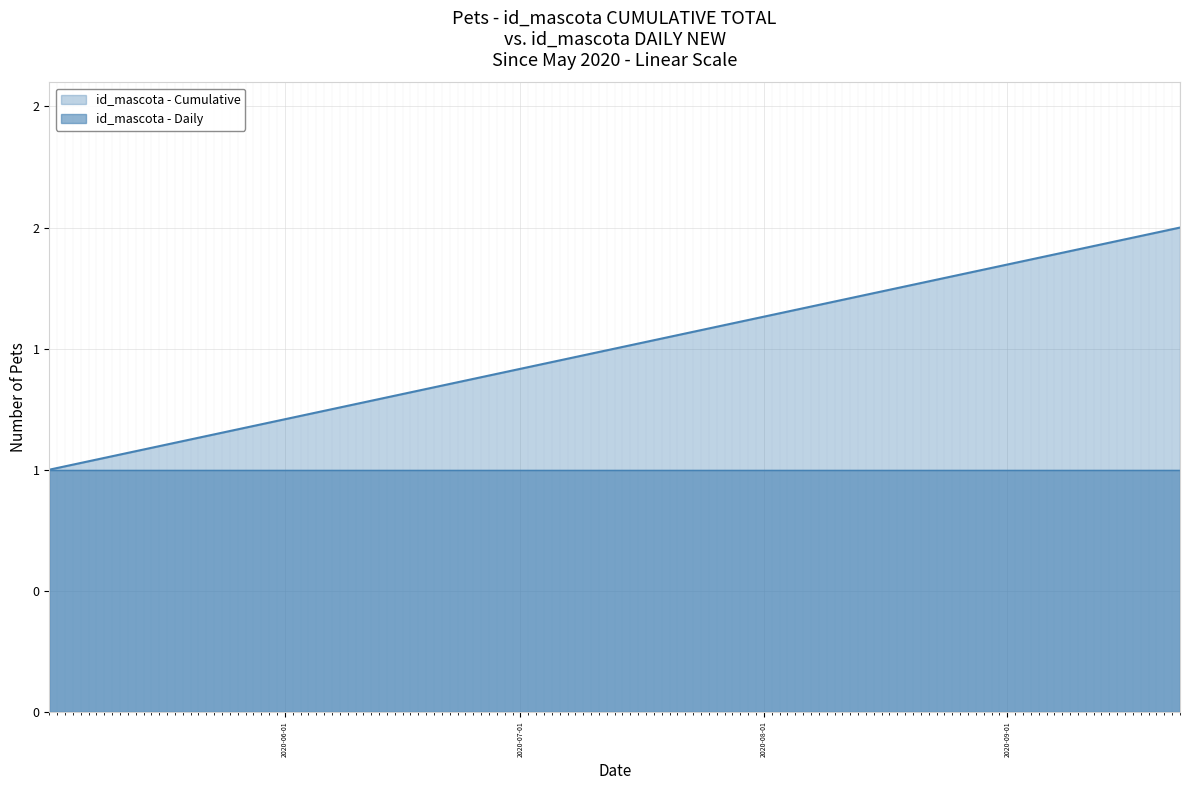

Which category has the lowest value across all series?

2020-05-02